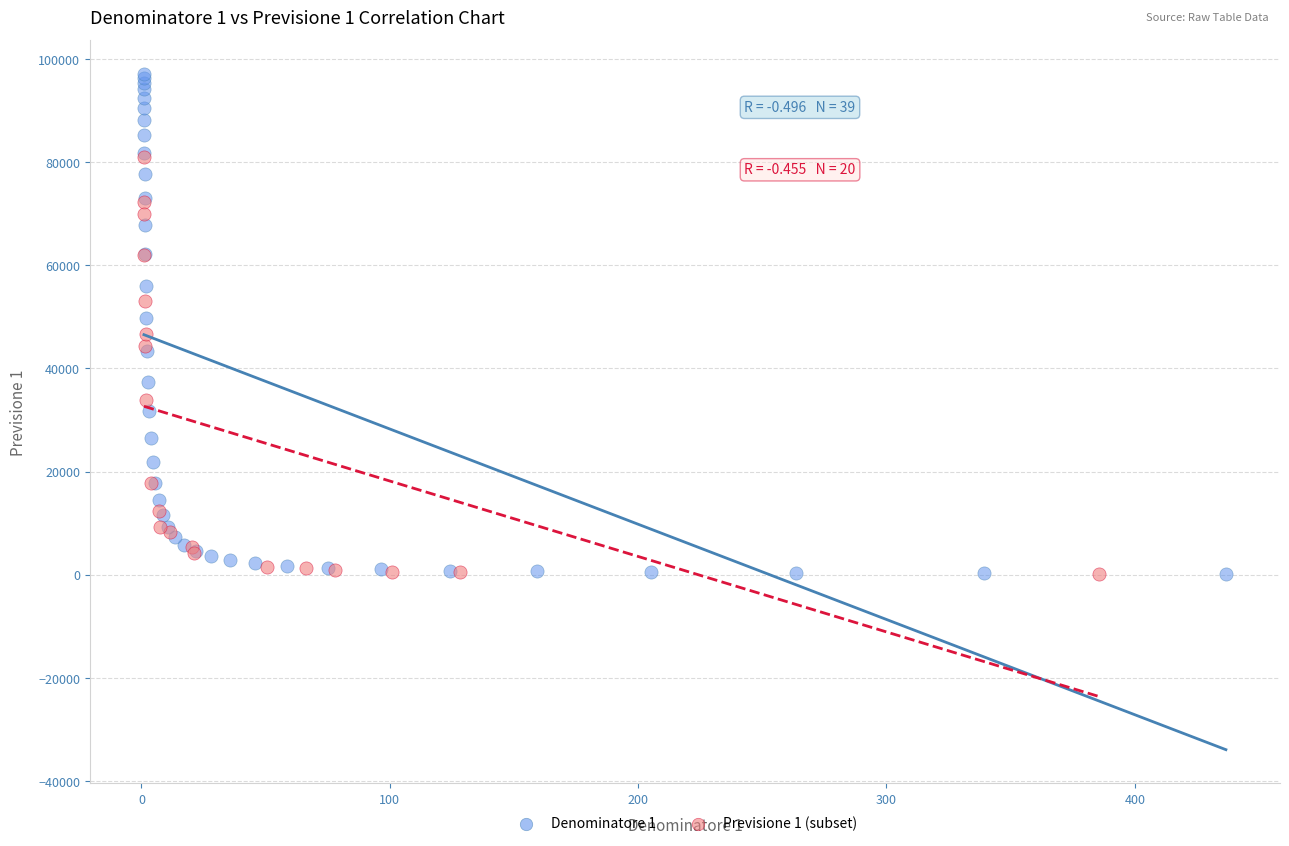

Which series reaches the maximum Y coordinate?

Denominatore 1